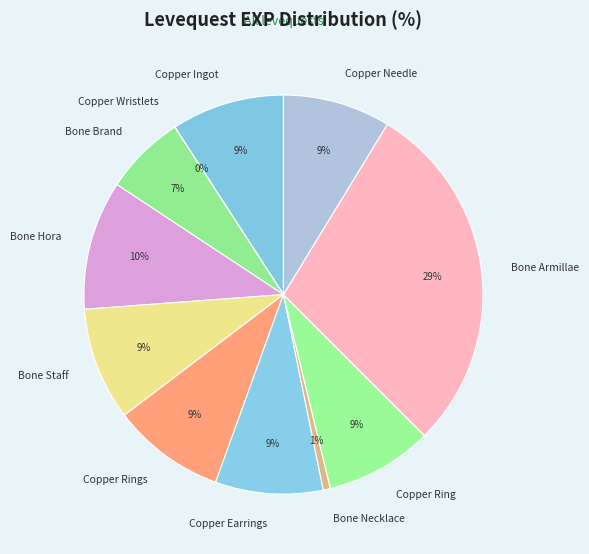

Do Copper Needle and Copper Rings together represent more than half of the pie?

No